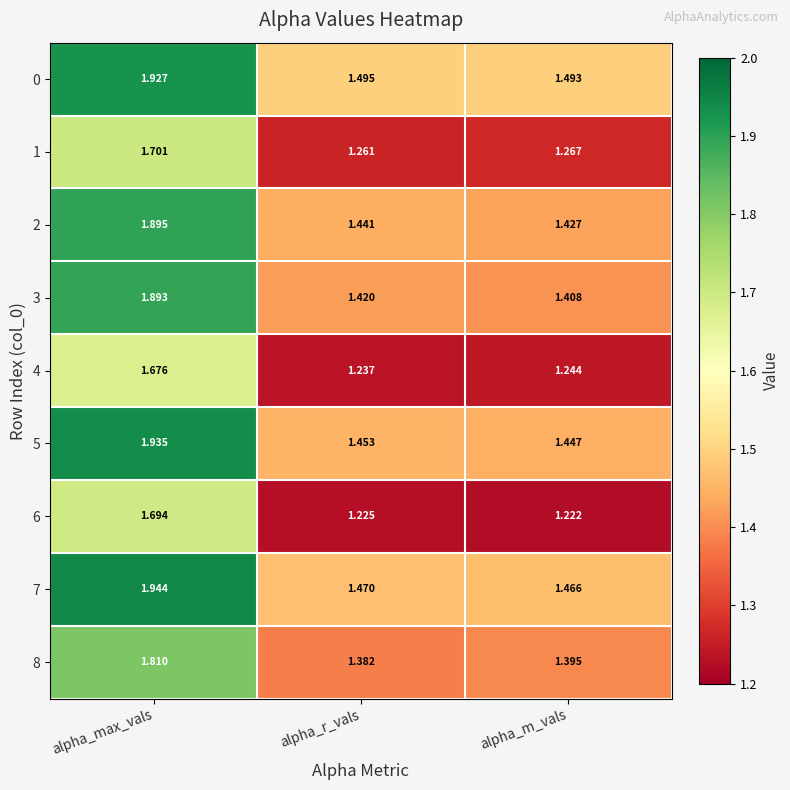

At which category is the sum across all series the highest?

alpha_max_vals